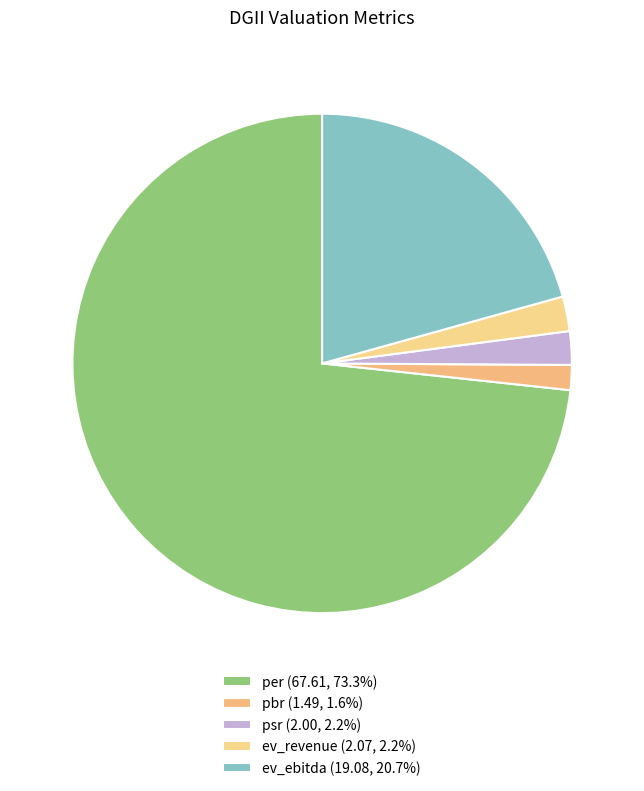

Which category accounts for the majority?

per